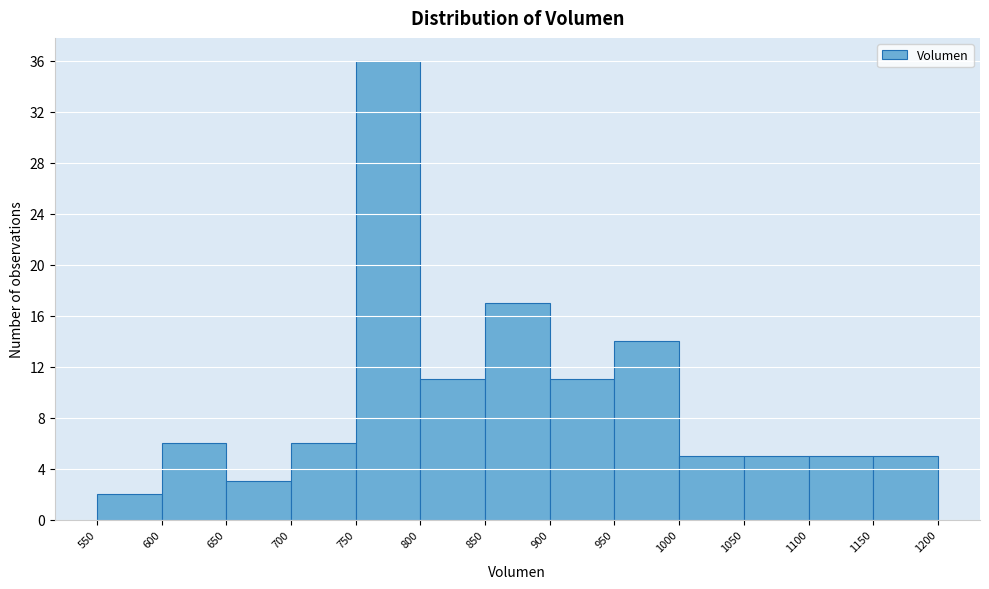

Which range on the x-axis has the tallest bar?

750 to 800